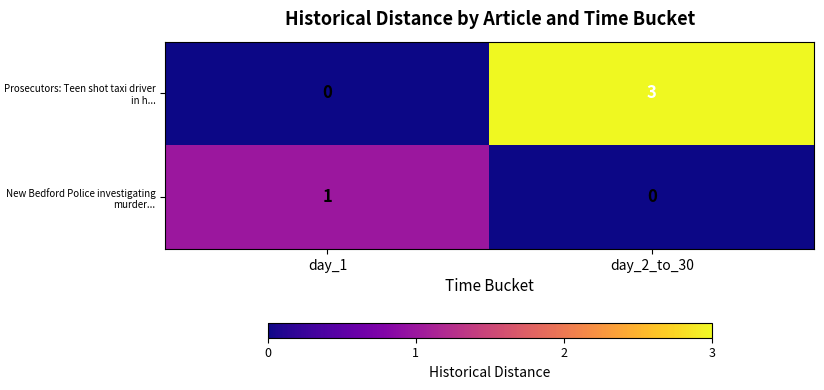

What is the sum of the Prosecutors: Teen shot taxi driver in h... values at day_2_to_30 and day_1?

3